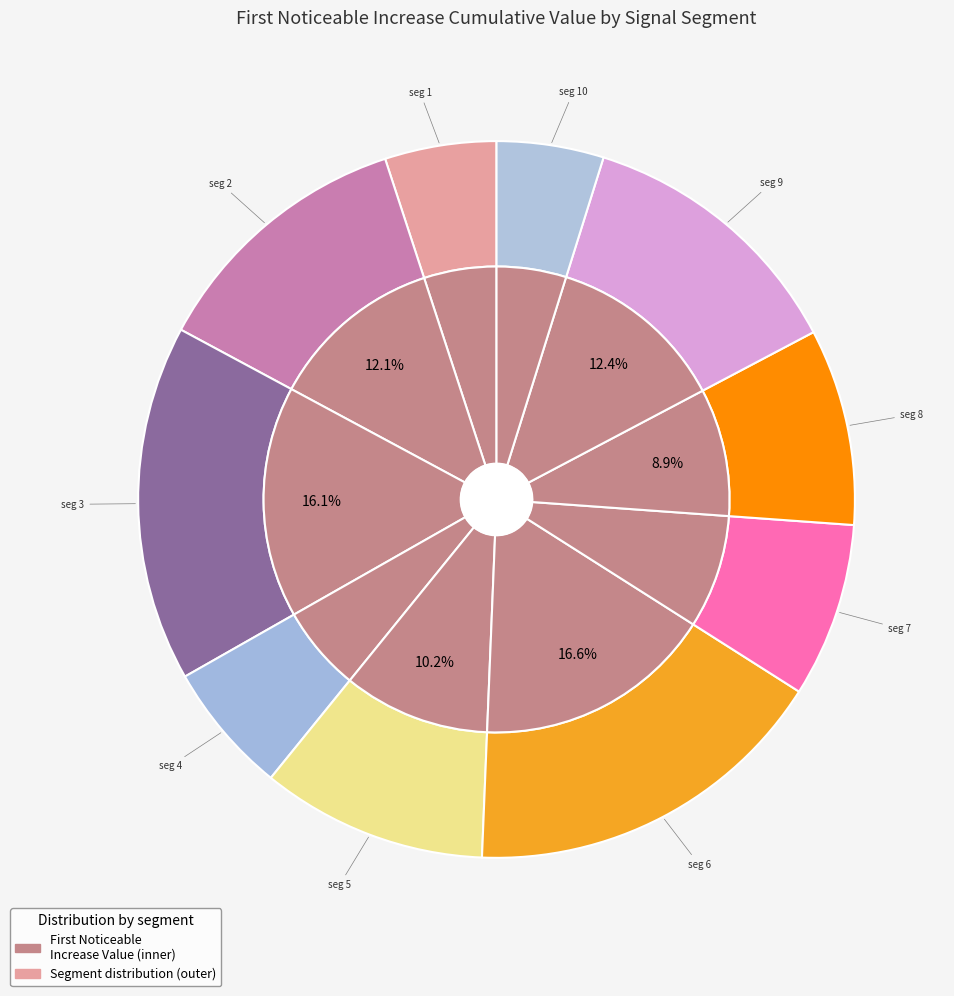

Between signal segment 5 and signal segment 6, which is larger?

signal segment 6